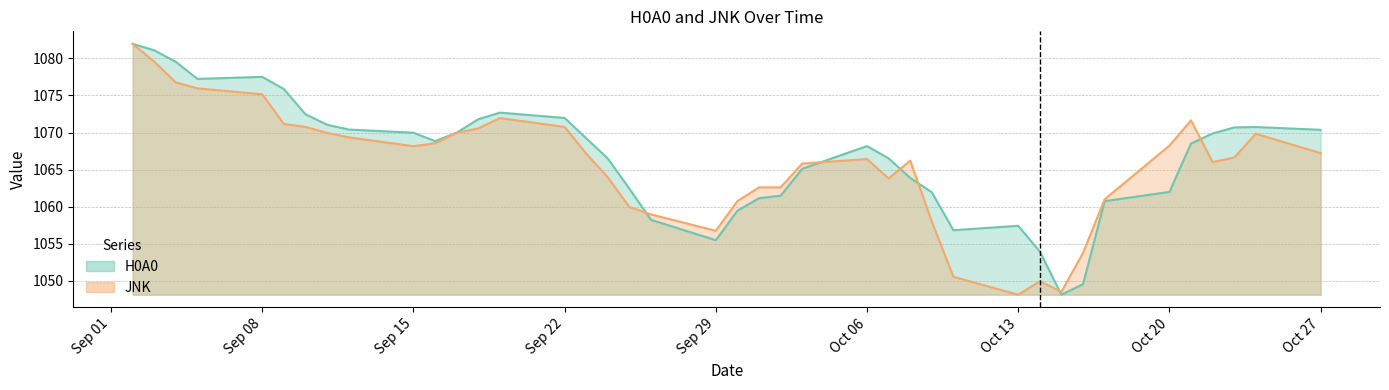

Reading left to right, transcribe all the data shown in this chart.

H0A0: 1082.0	1081.1	1079.5	1077.2	1077.5	1075.9	1072.5	1071.1	1070.4	1070.0	1068.8	1070.0	1071.8	1072.7	1072.0	1069.2	1066.5	1062.4	1058.2	1055.5	1059.5	1061.2	1061.5	1065.1	1068.2	1066.5	1063.9	1062.0	1056.8	1057.4	1054.0	1048.1	1049.6	1060.8	1062.0	1068.5	1069.9	1070.7	1070.8	1070.4
JNK: 1082.0	1079.6	1076.8	1076.0	1075.2	1071.2	1070.8	1070.0	1069.4	1068.2	1068.6	1070.0	1070.6	1072.0	1070.8	1067.2	1064.0	1060.0	1059.0	1056.8	1060.8	1062.6	1062.6	1065.8	1066.4	1063.8	1066.2	1058.0	1050.6	1048.1	1049.9	1048.5	1053.8	1061.0	1068.2	1071.7	1066.0	1066.6	1069.8	1067.2